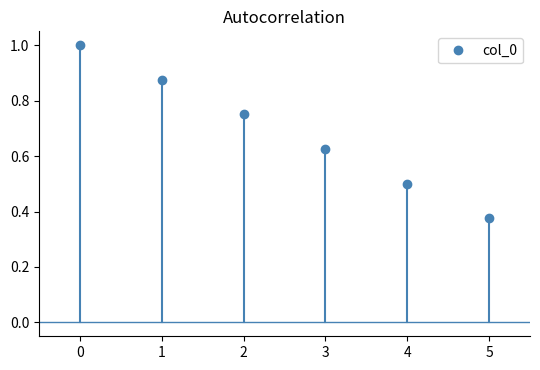

Rank the categories by value from lowest to highest.

5, 4, 3, 2, 1, 0